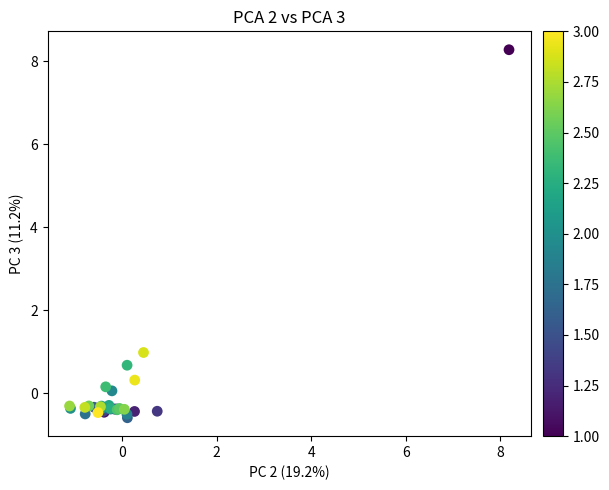

What Y value in the scatter plot is closest to 3?

1.0